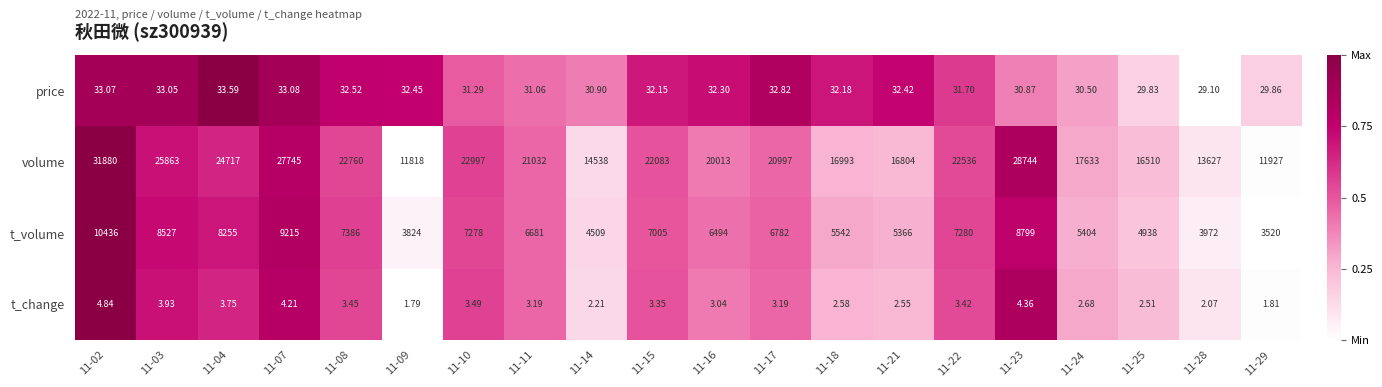

What is the greatest value displayed?

31880.0